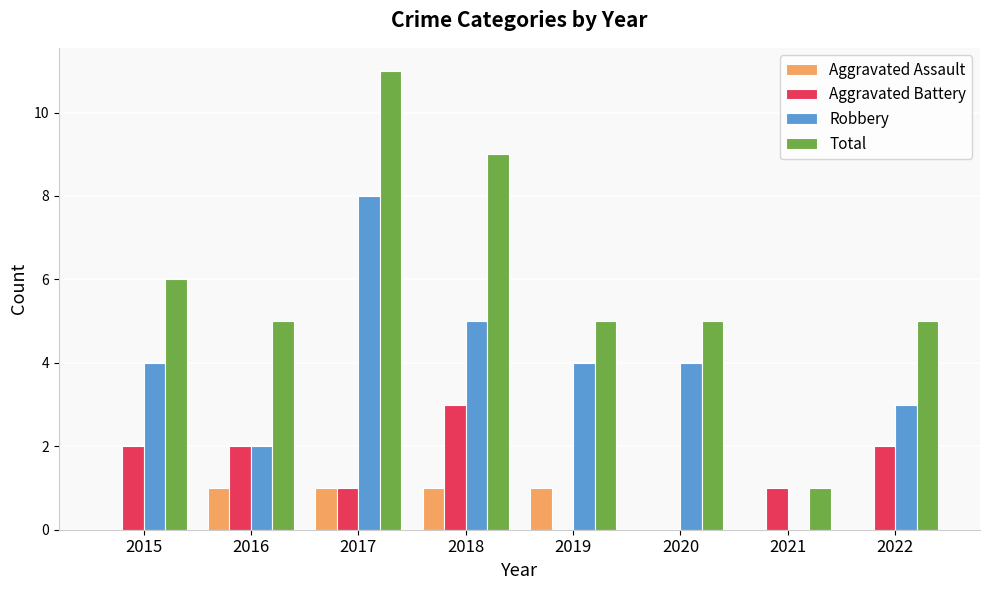

At which category is the sum across all series the highest?

2017